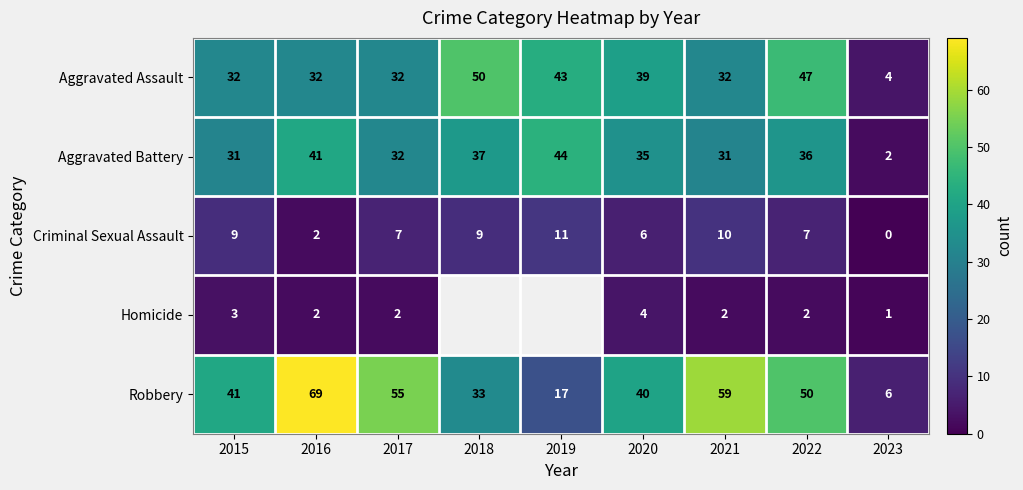

The Criminal Sexual Assault series shows 1.9 at 2022. True or false?

False